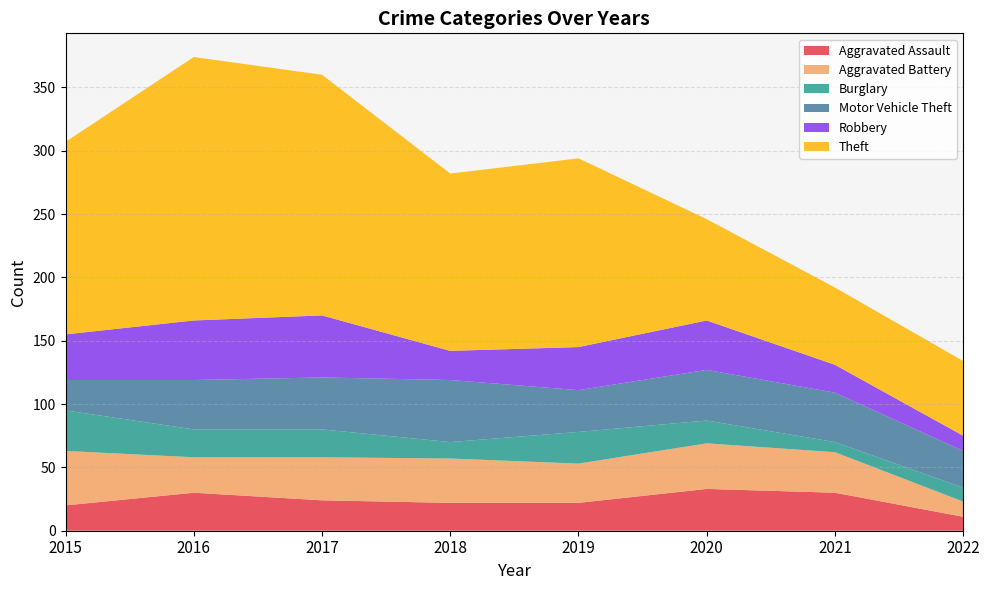

Reading left to right, extract all data points from this chart.

Aggravated Assault: 20	30	24	22	22	33	30	11
Aggravated Battery: 43	28	34	35	31	36	32	12
Burglary: 32	22	22	13	25	18	8	11
Motor Vehicle Theft: 24	39	41	49	33	40	39	29
Robbery: 36	47	49	23	34	39	22	12
Theft: 152	208	190	140	149	80	61	59